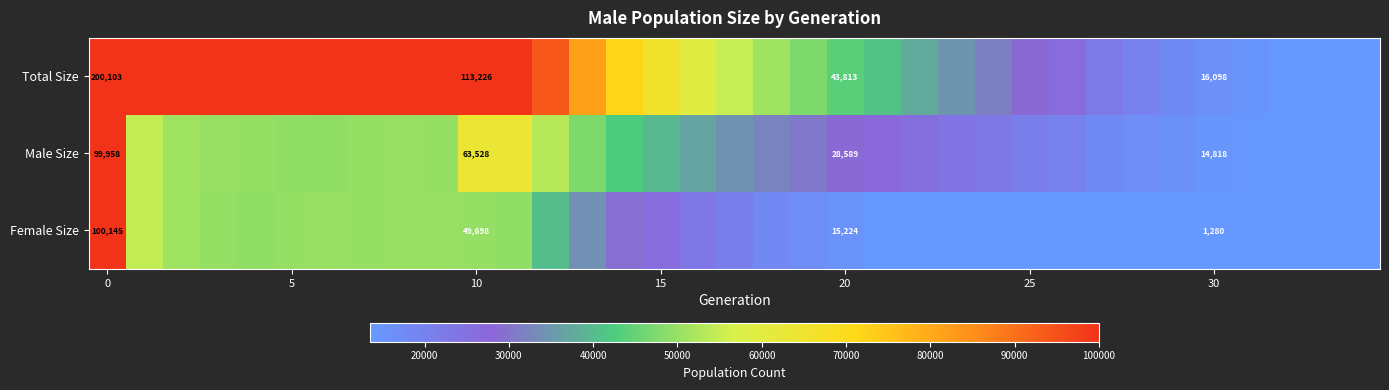

At 30, list the series in order from largest to smallest.

Total Size, Male Size, Female Size